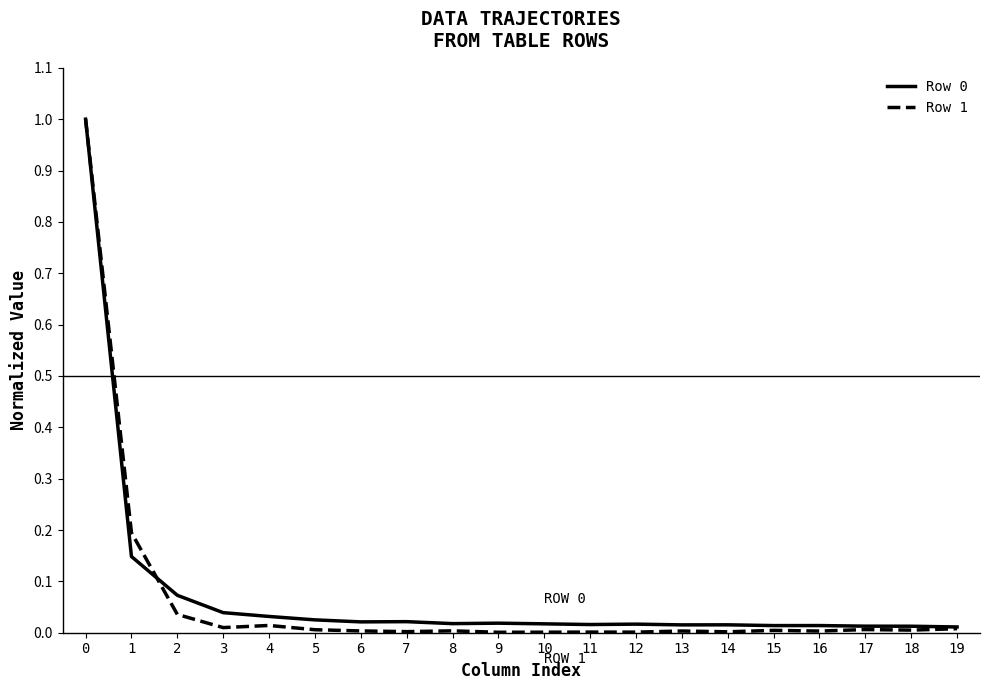

Which series has the widest spread of values?

Row 1